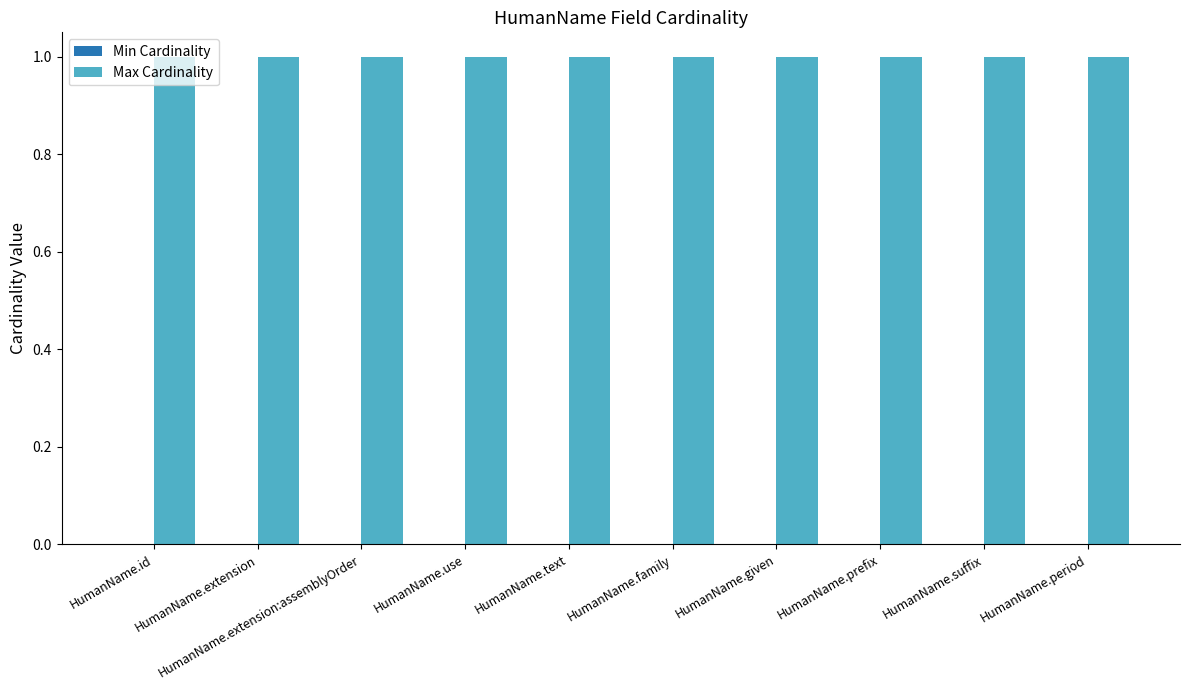

Rank the series by their maximum value, from lowest to highest.

Min Cardinality, Max Cardinality